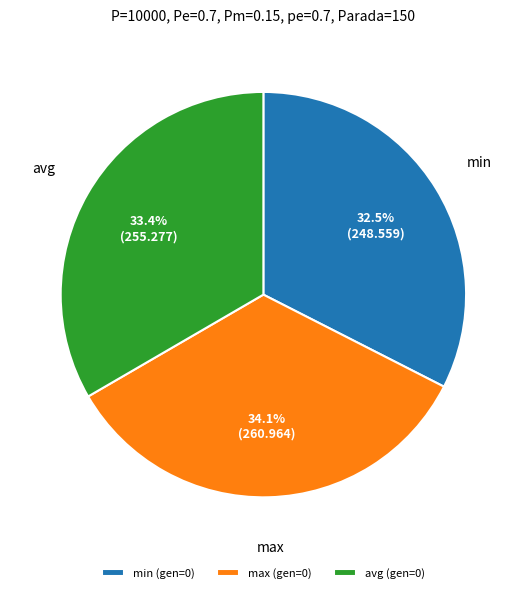

What is the total percentage of min (gen=0) and avg (gen=0)?

65.9%